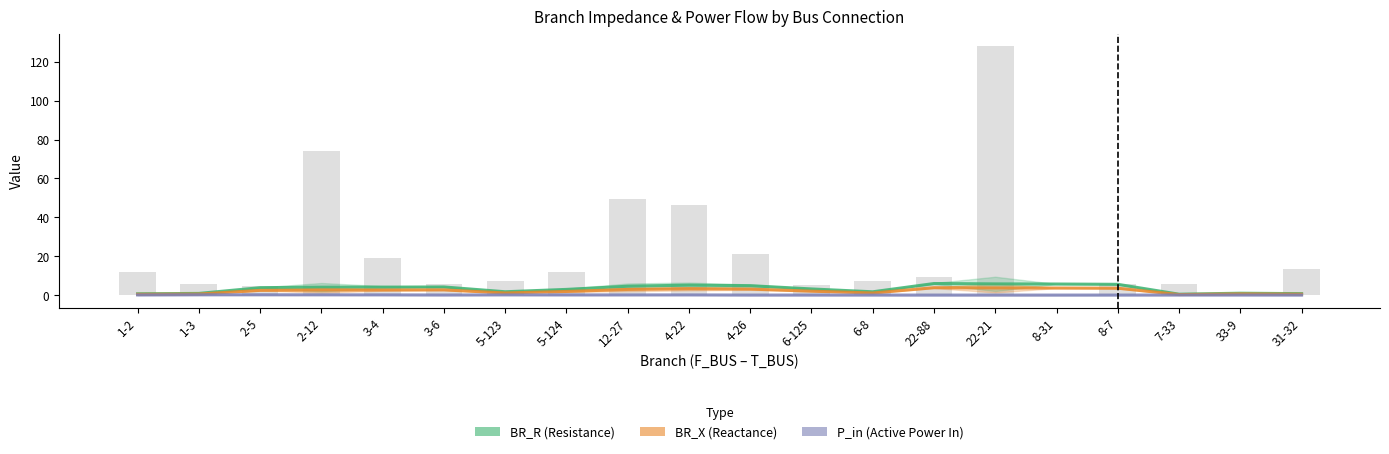

Which series has the widest spread of values?

BR_R (Resistance)